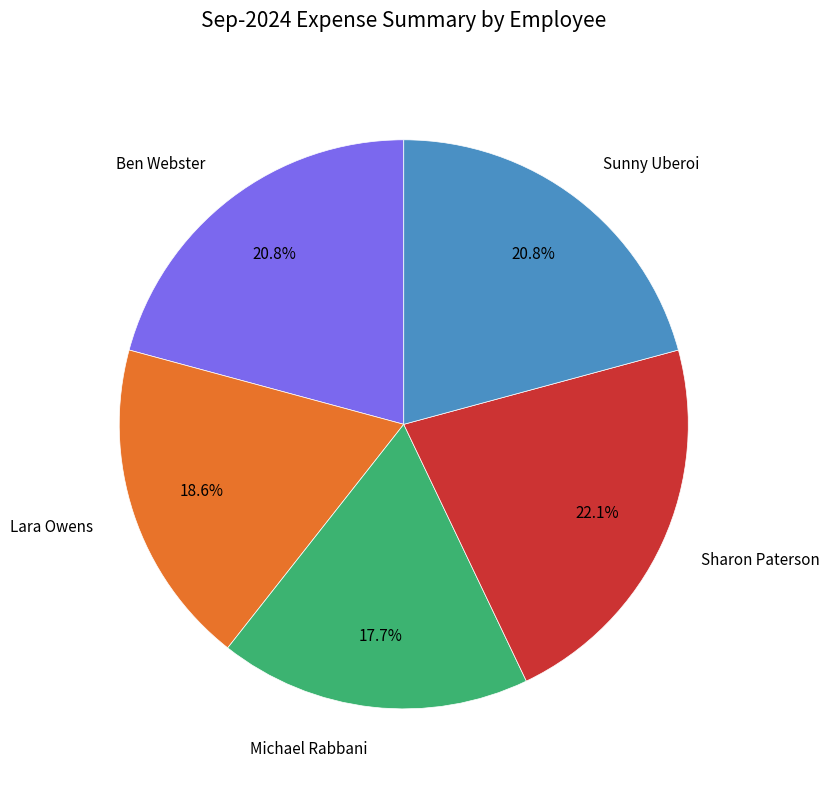

Does any single category account for the majority?

No